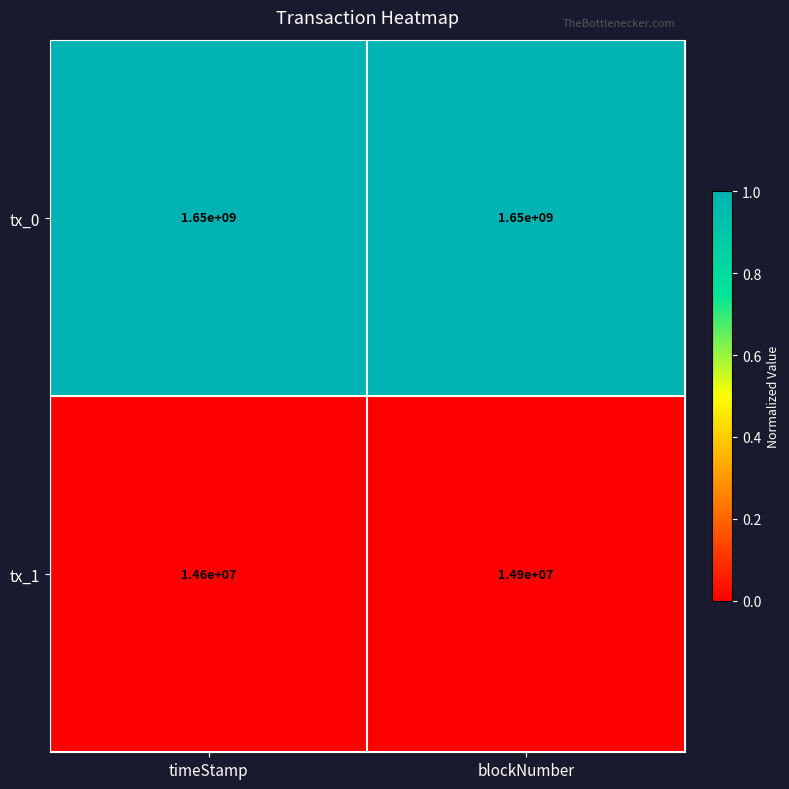

Reading left to right, list all the values displayed in this chart.

tx_0: 1650000000	1650000000
tx_1: 14600000	14900000